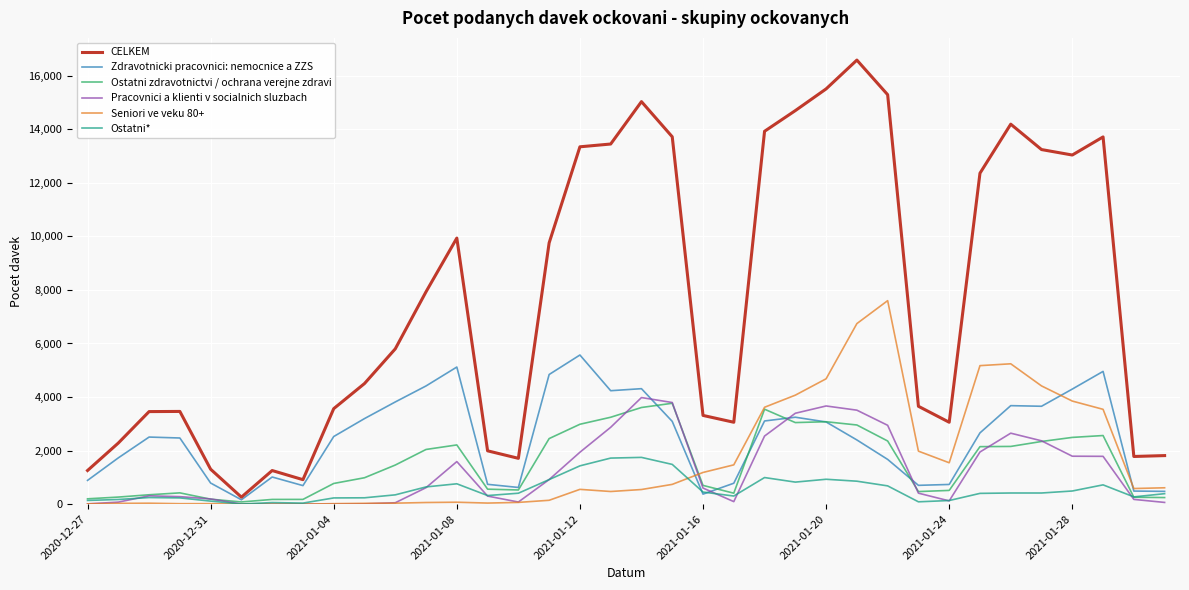

What is the greatest value displayed?

16583